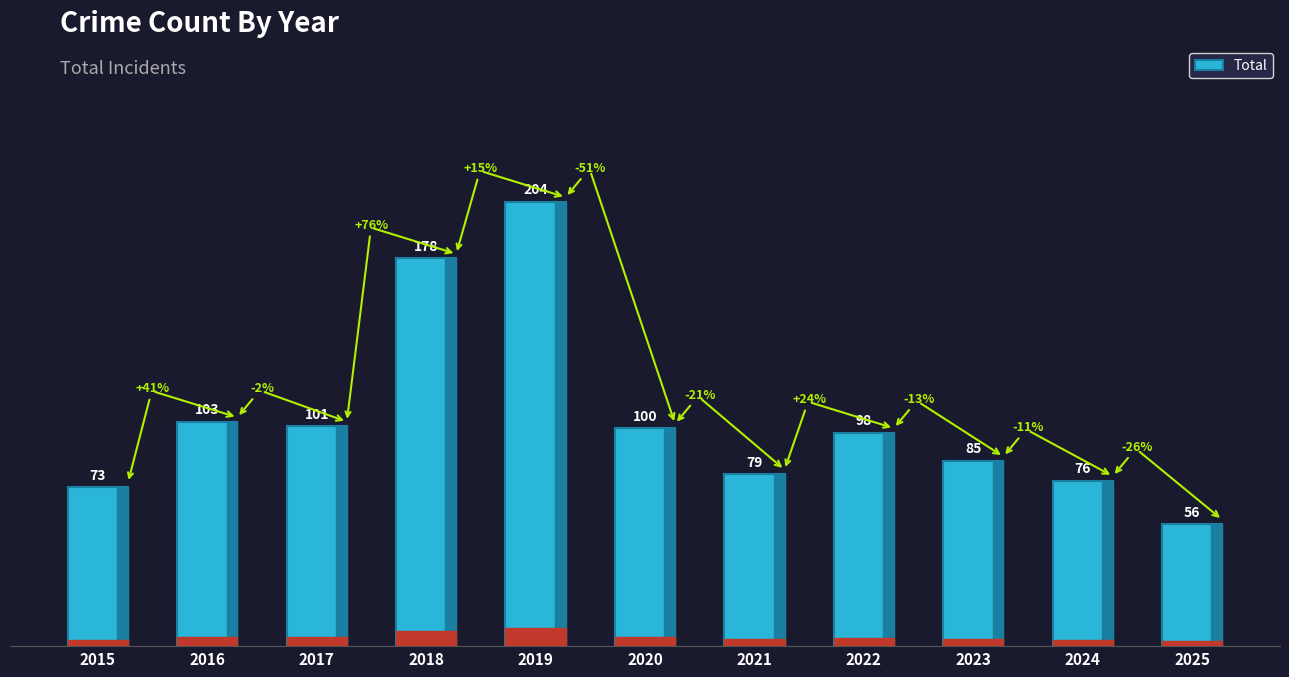

Which category has the lowest value across all series?

2025